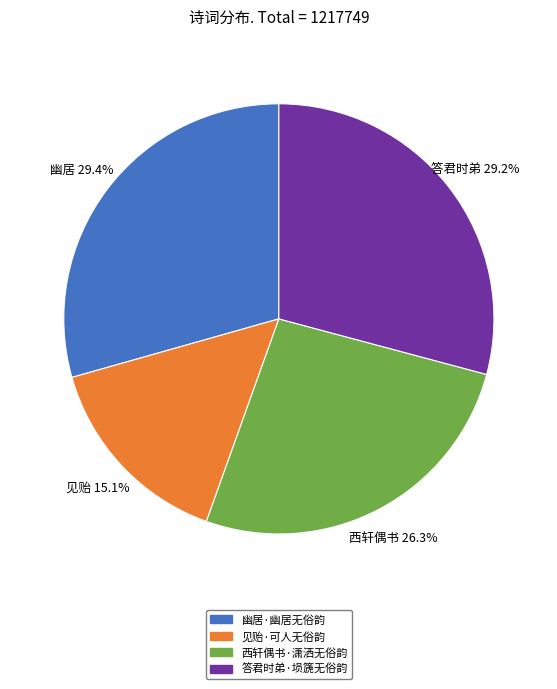

Which slice is the smallest?

见贻·可人无俗韵